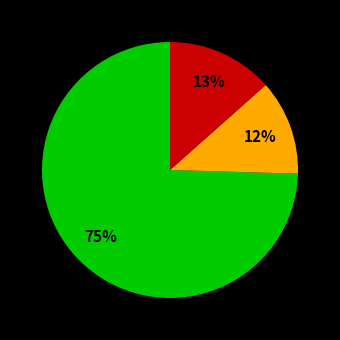

To the nearest percent, what is the average slice percentage?

33%